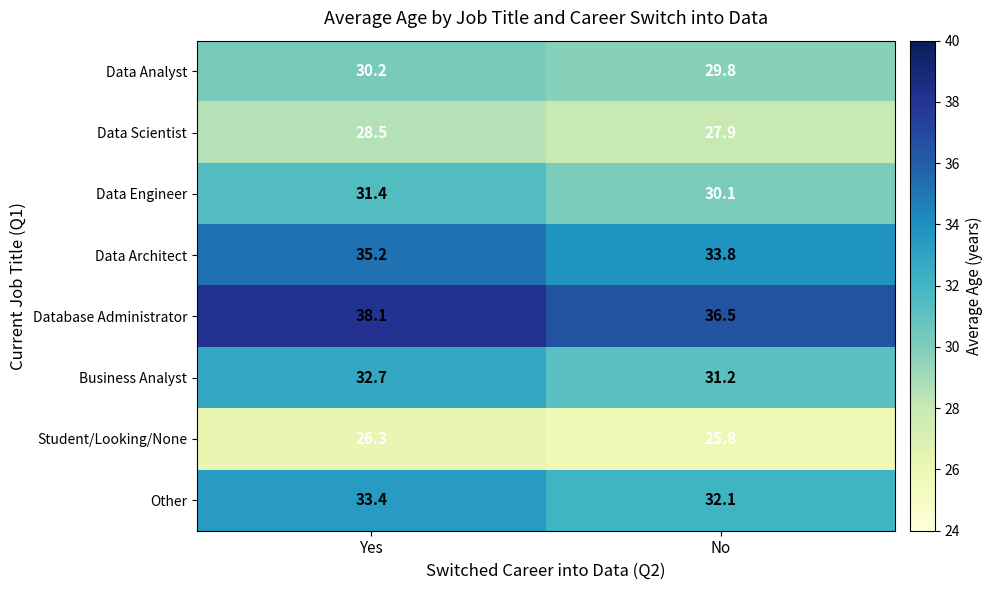

Count the number of data series in this chart.

8